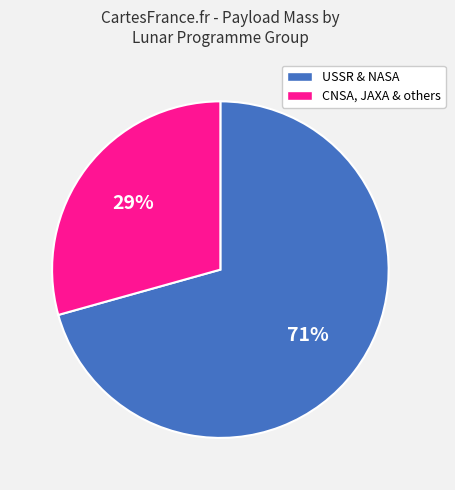

Does any single category account for the majority?

Yes